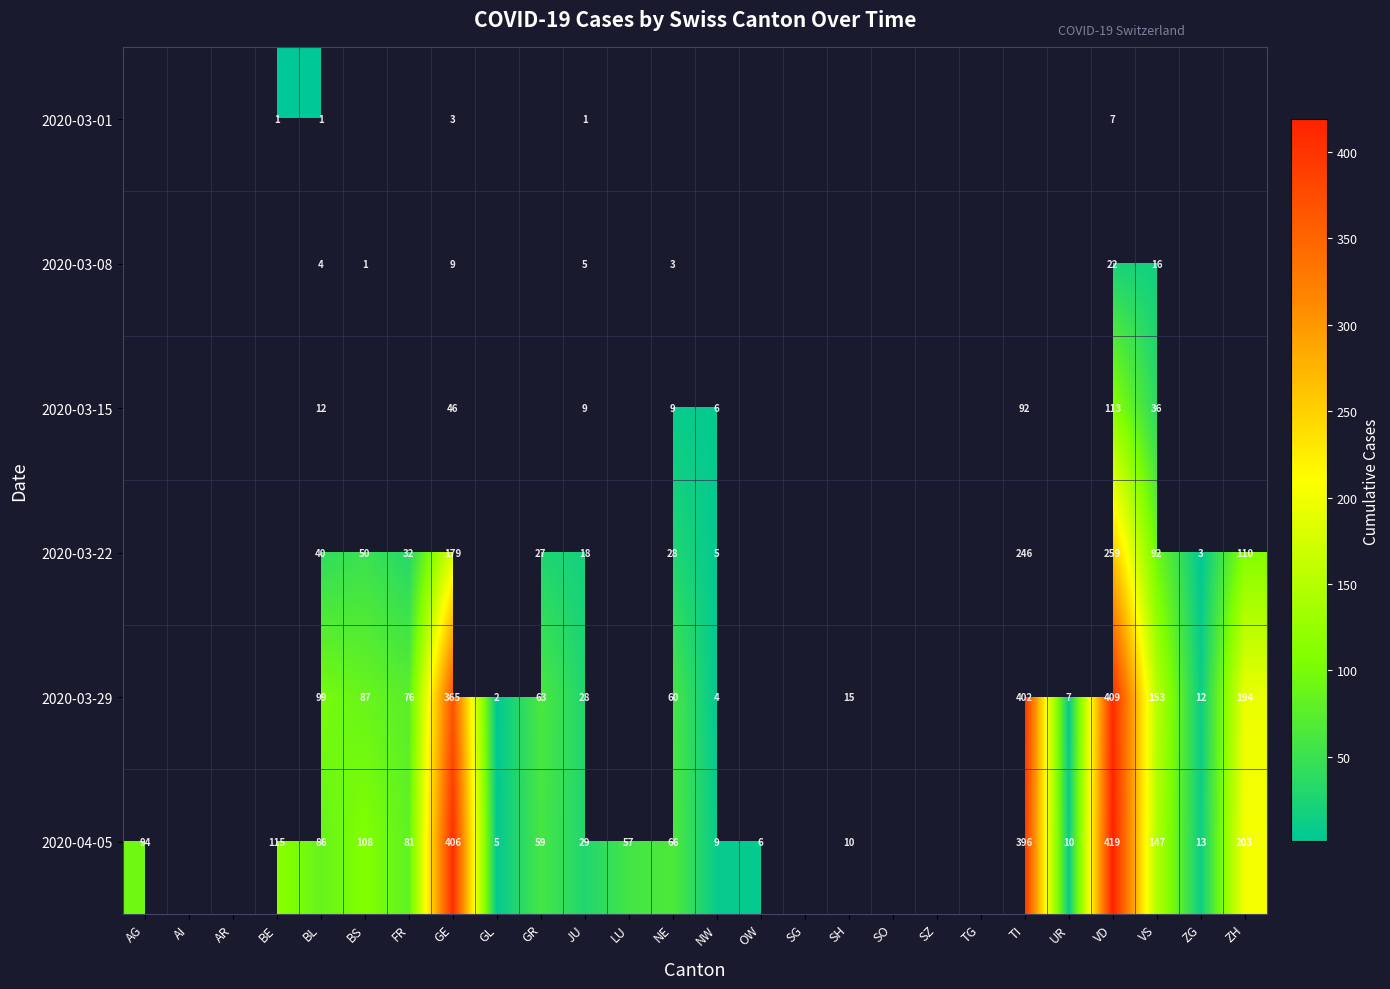

Which label corresponds to the largest value in the chart?

VD